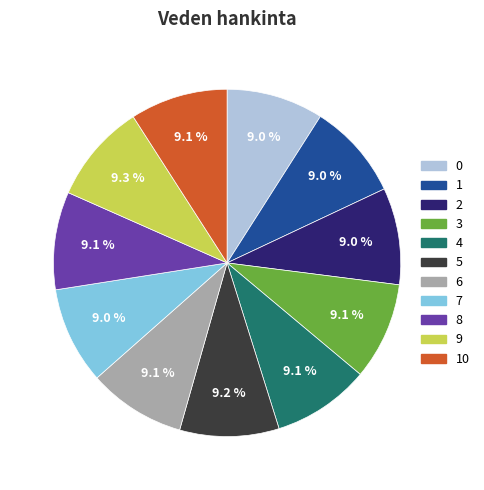

Does any single category account for the majority?

No